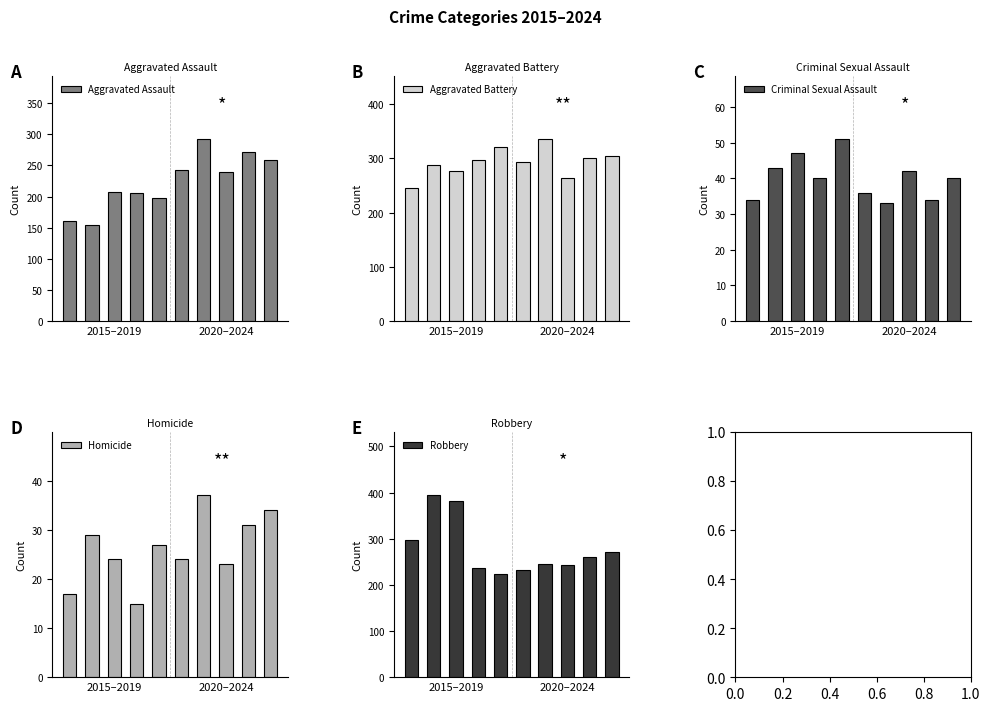

How many distinct data groups are displayed?

5